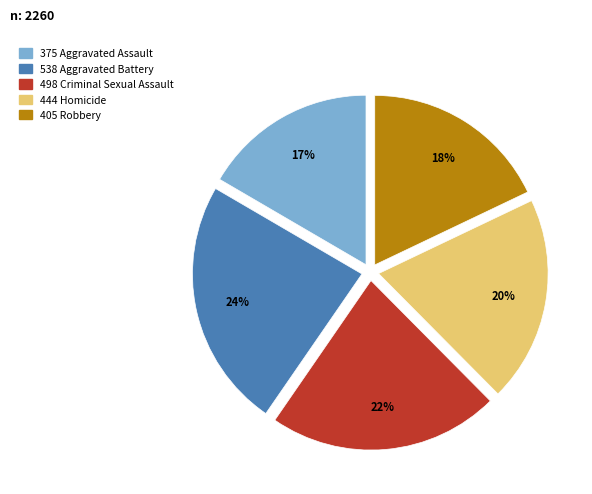

To the nearest percent, what is the average slice percentage?

20%